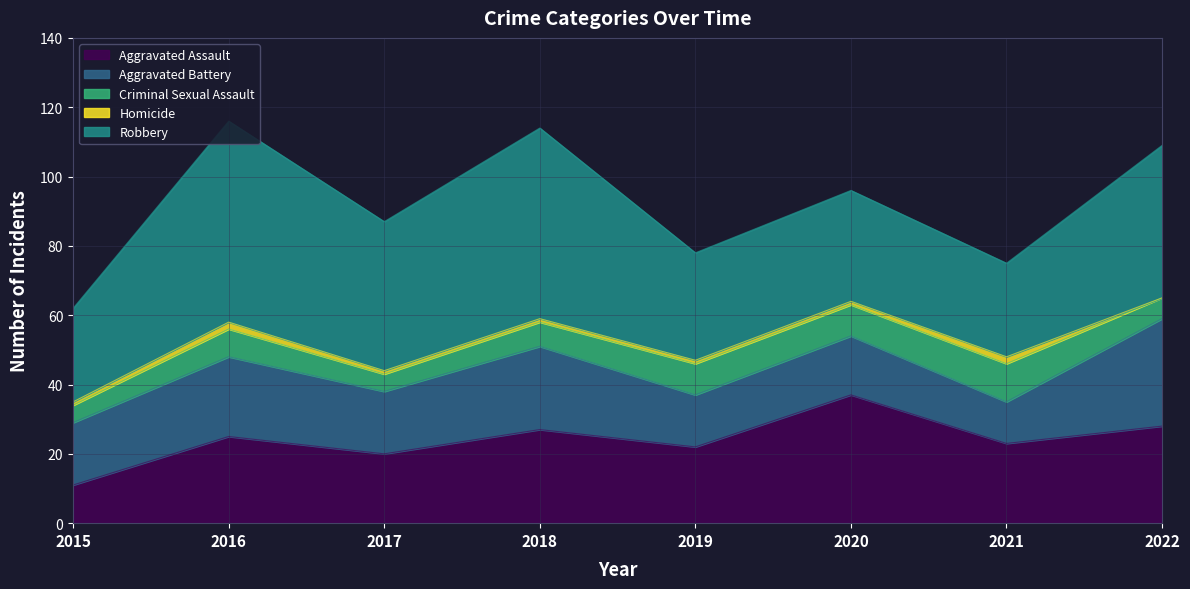

True or false: Criminal Sexual Assault and Aggravated Assault cross at least once.

False